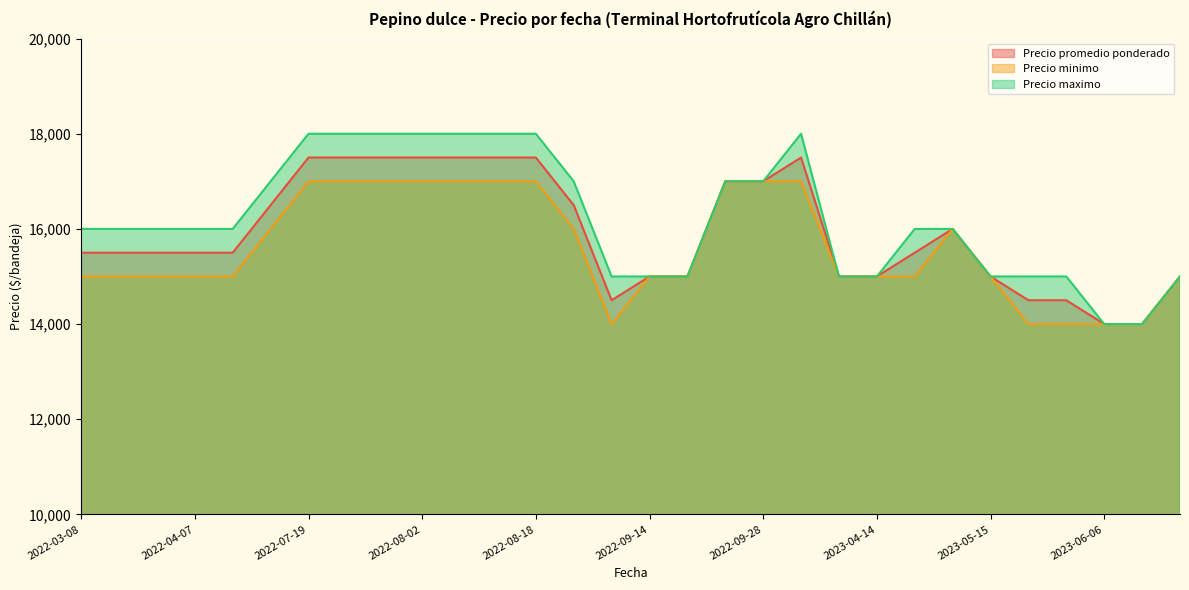

Does the chart display data point markers on the line(s)?

No